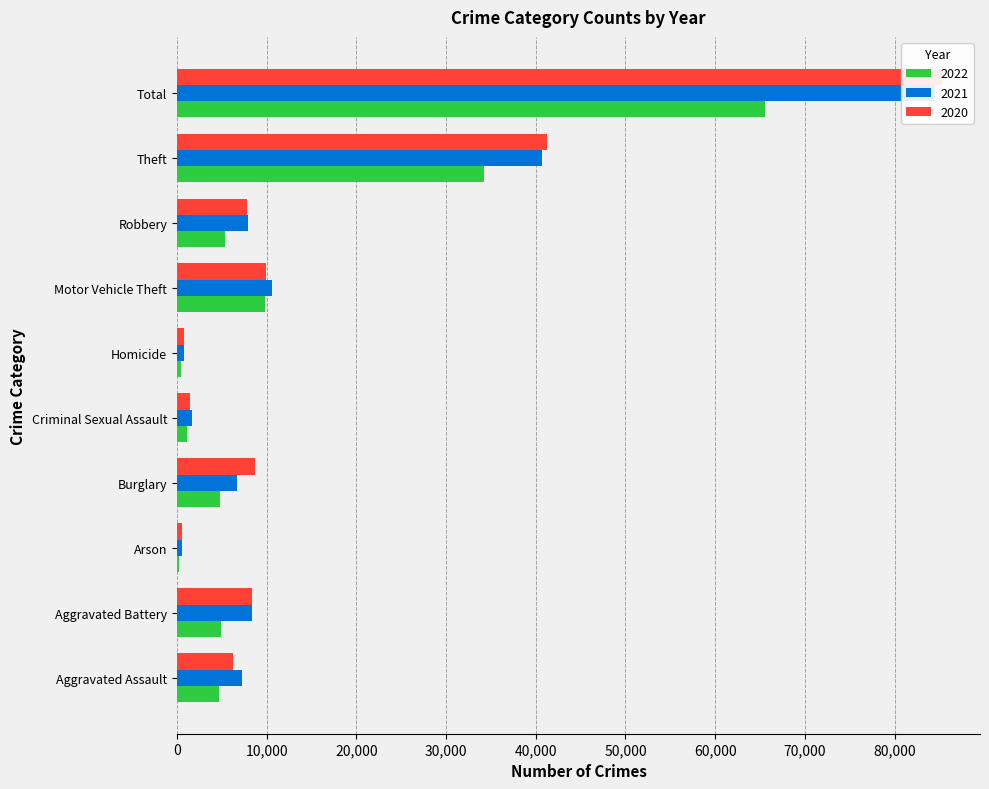

At which label does 2020 first exceed 8319?

Burglary